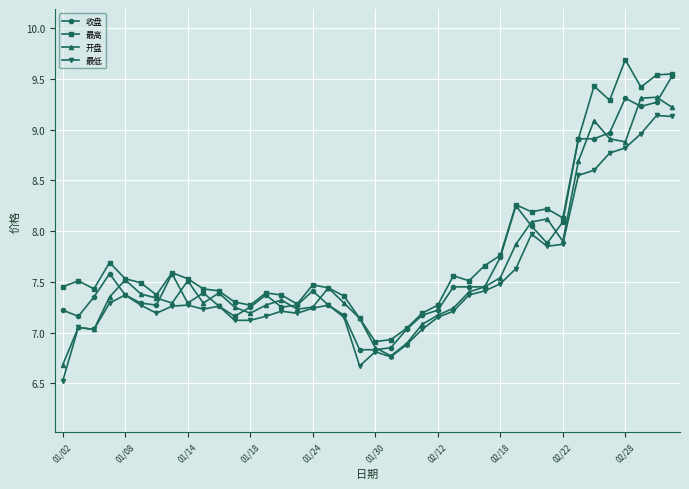

What is the maximum value shown in the chart?

9.7